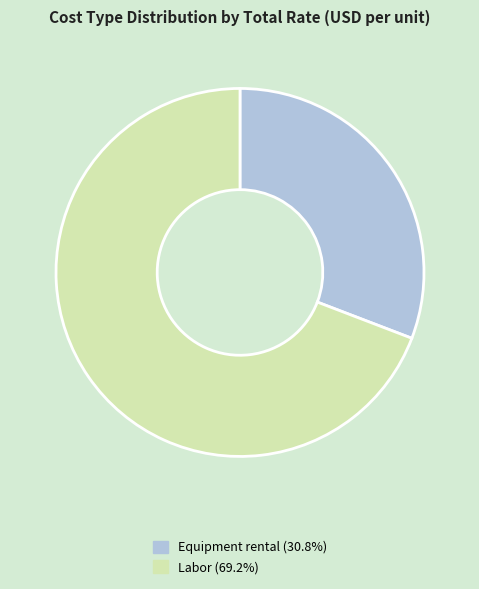

Count the number of slices in the pie.

2